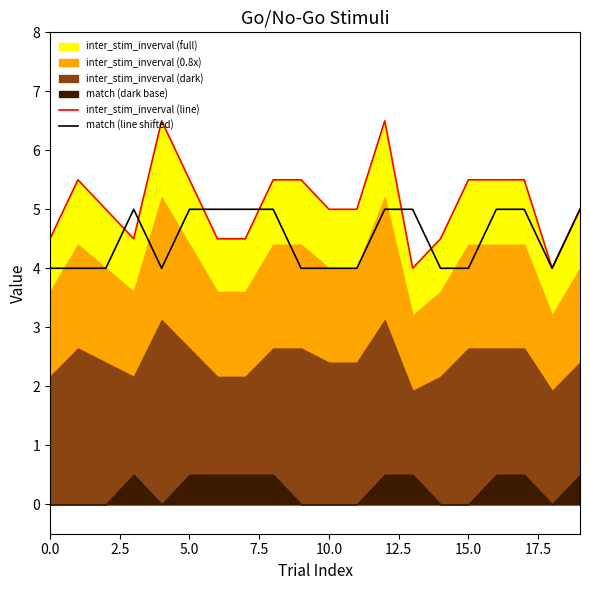

What is the spread (max minus min) of values at 15?

1.5